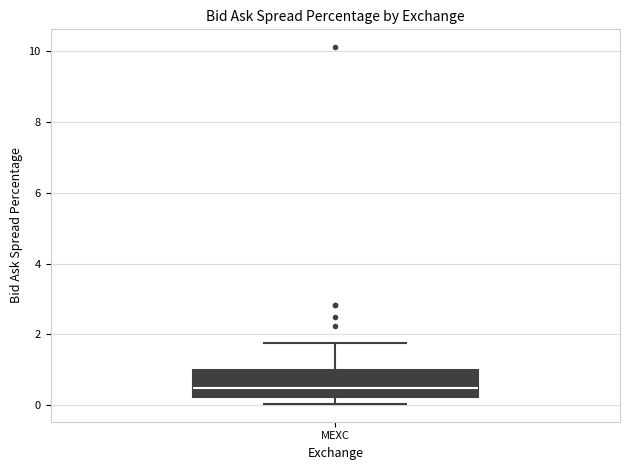

Where is the upper edge of the box for MEXC on the y-axis? The values are not printed on the chart, so give them approximately, as read against the axis.

1.0